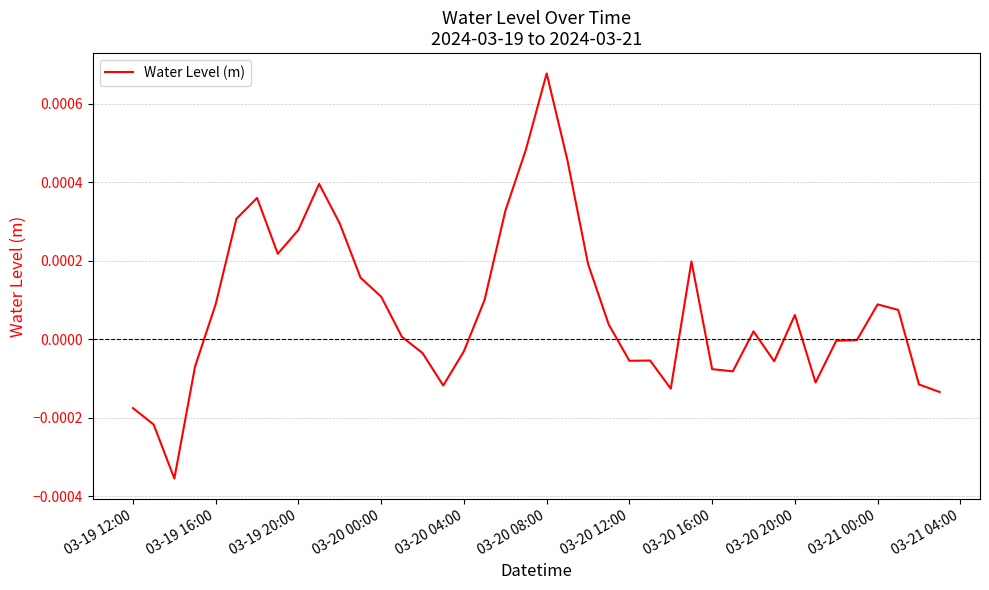

How many lines are shown in the chart?

1